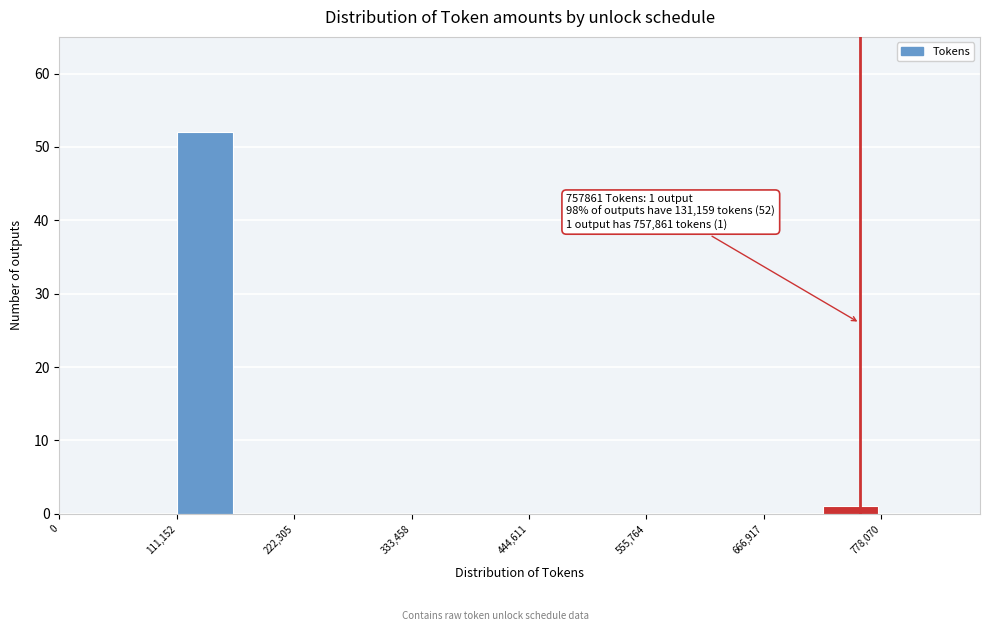

Around what value on the x-axis is the tallest bar? Give the approximate position of its centre, as read against the axis.

140000